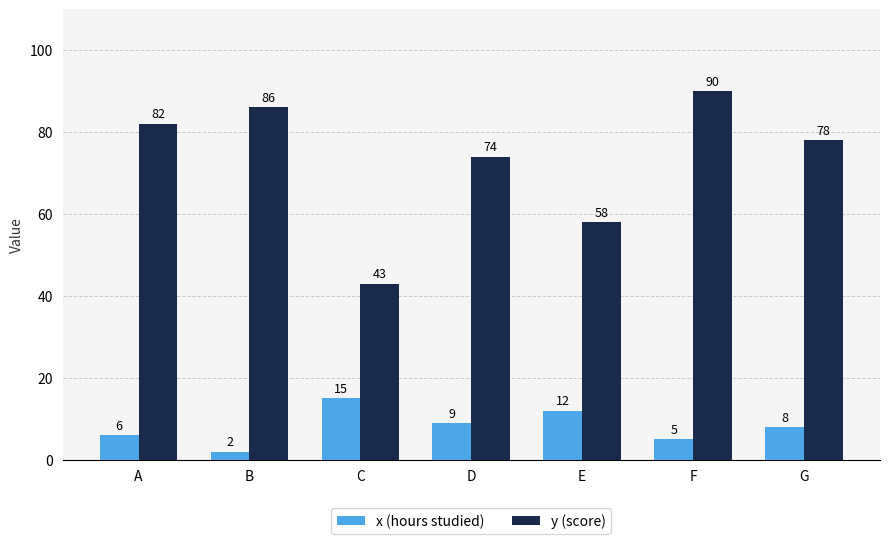

What is the sum of the y (score) values at A and E?

140